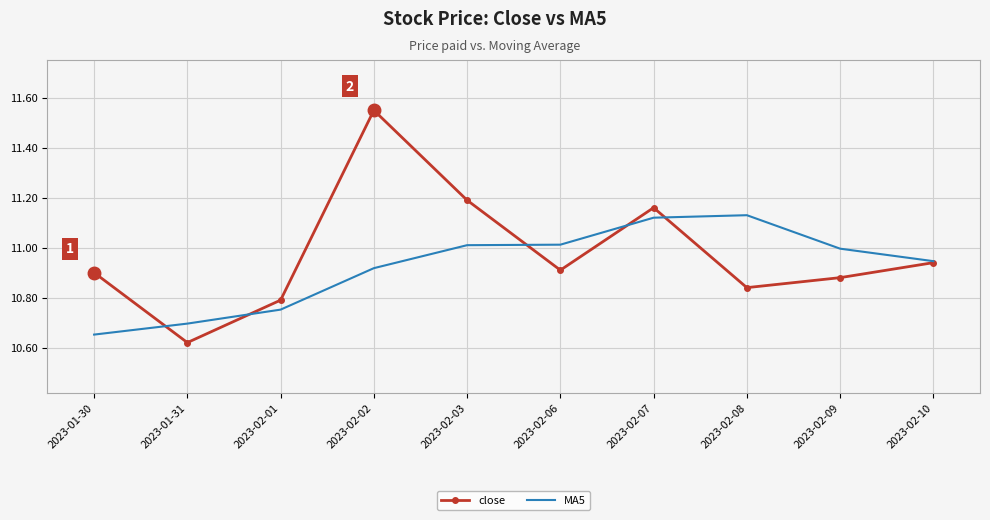

Is the value of MA5 at 2023-02-07 greater than the value of close at 2023-02-03?

No